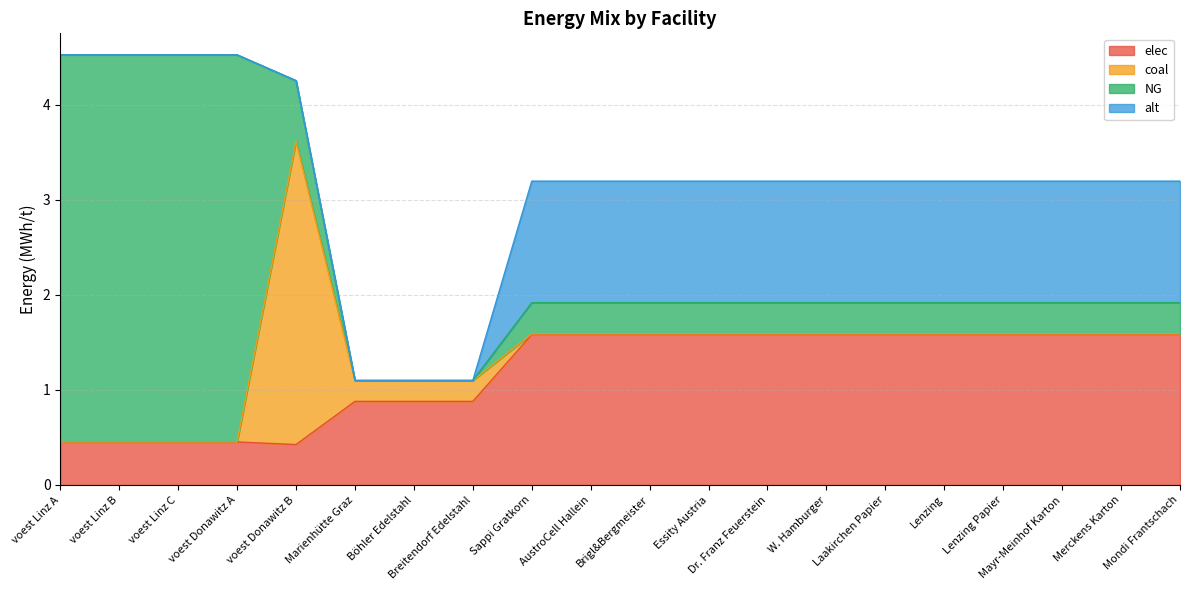

How many values in coal are above zero?

16